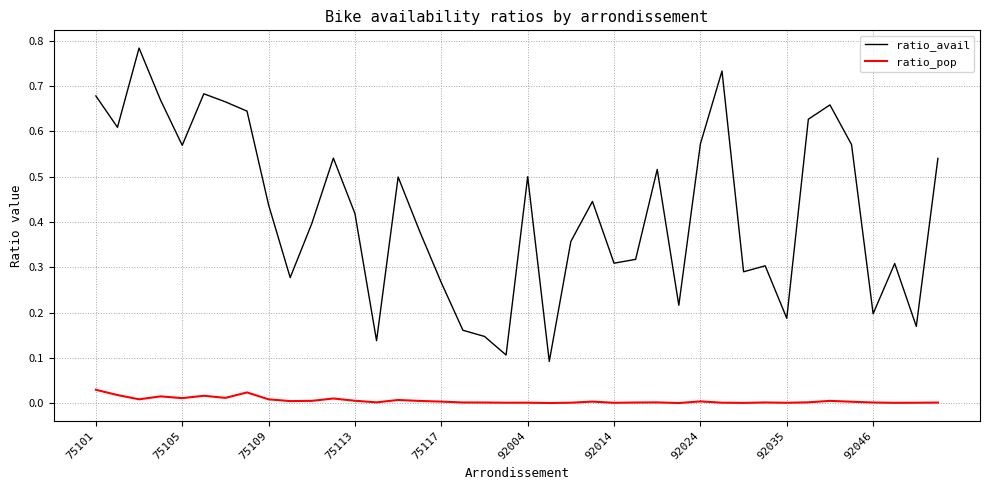

Rank the series by their average value, from lowest to highest.

ratio_pop, ratio_avail